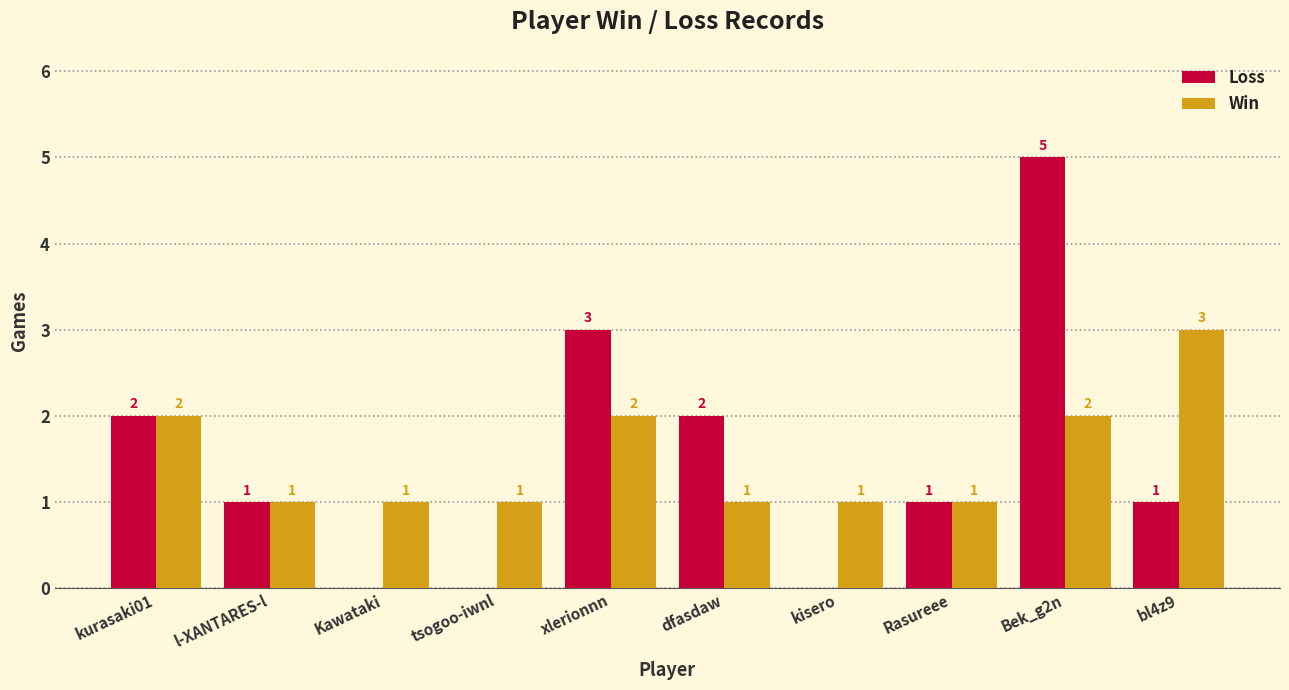

What is the total value across all series at Kawataki?

1